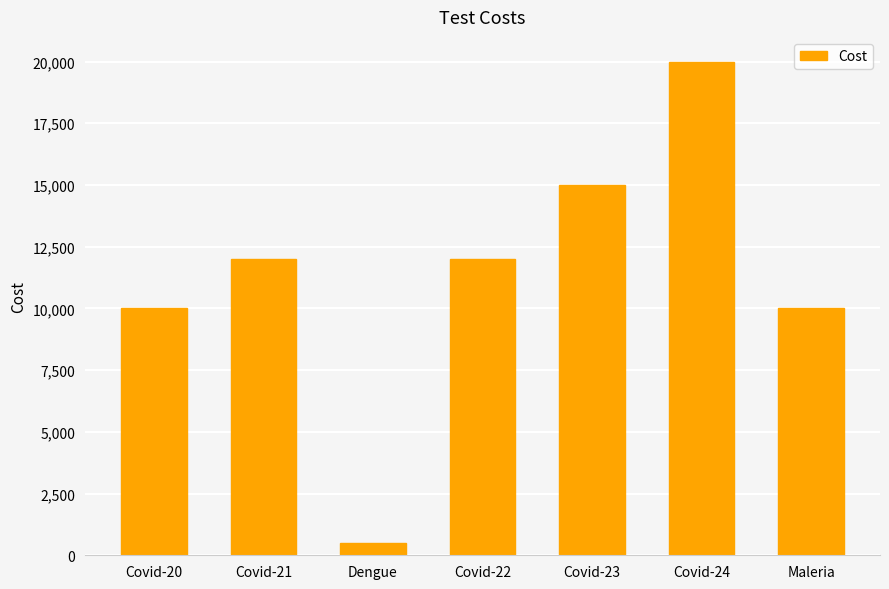

What is the change in value from Dengue to Covid-22?

+11500